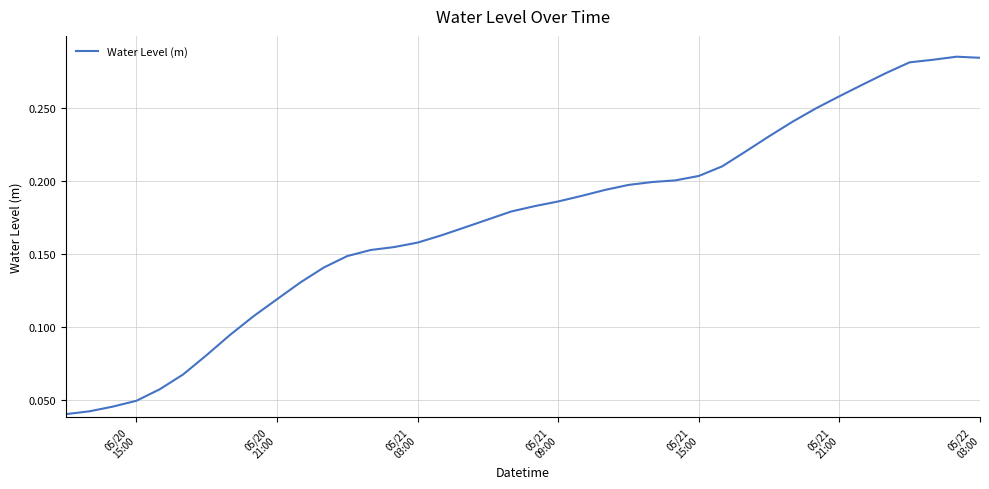

How many lines are shown in the chart?

1